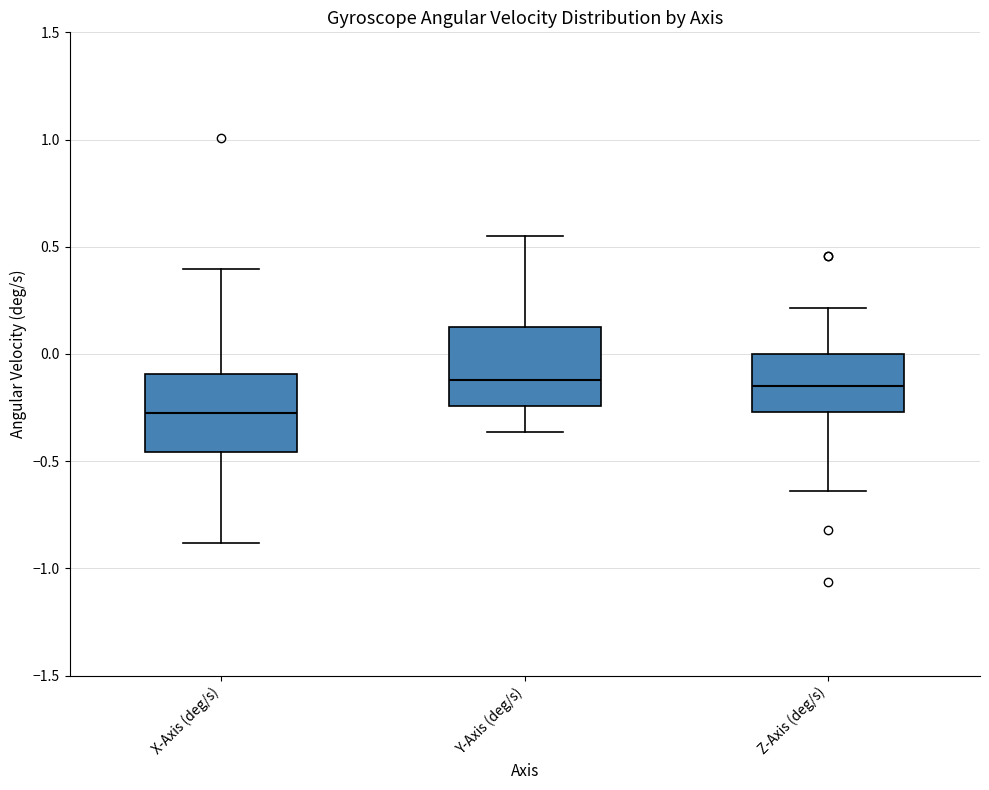

Where is the lower edge of the box for Y-Axis (deg/s) on the y-axis? The values are not printed on the chart, so give them approximately, as read against the axis.

-0.25